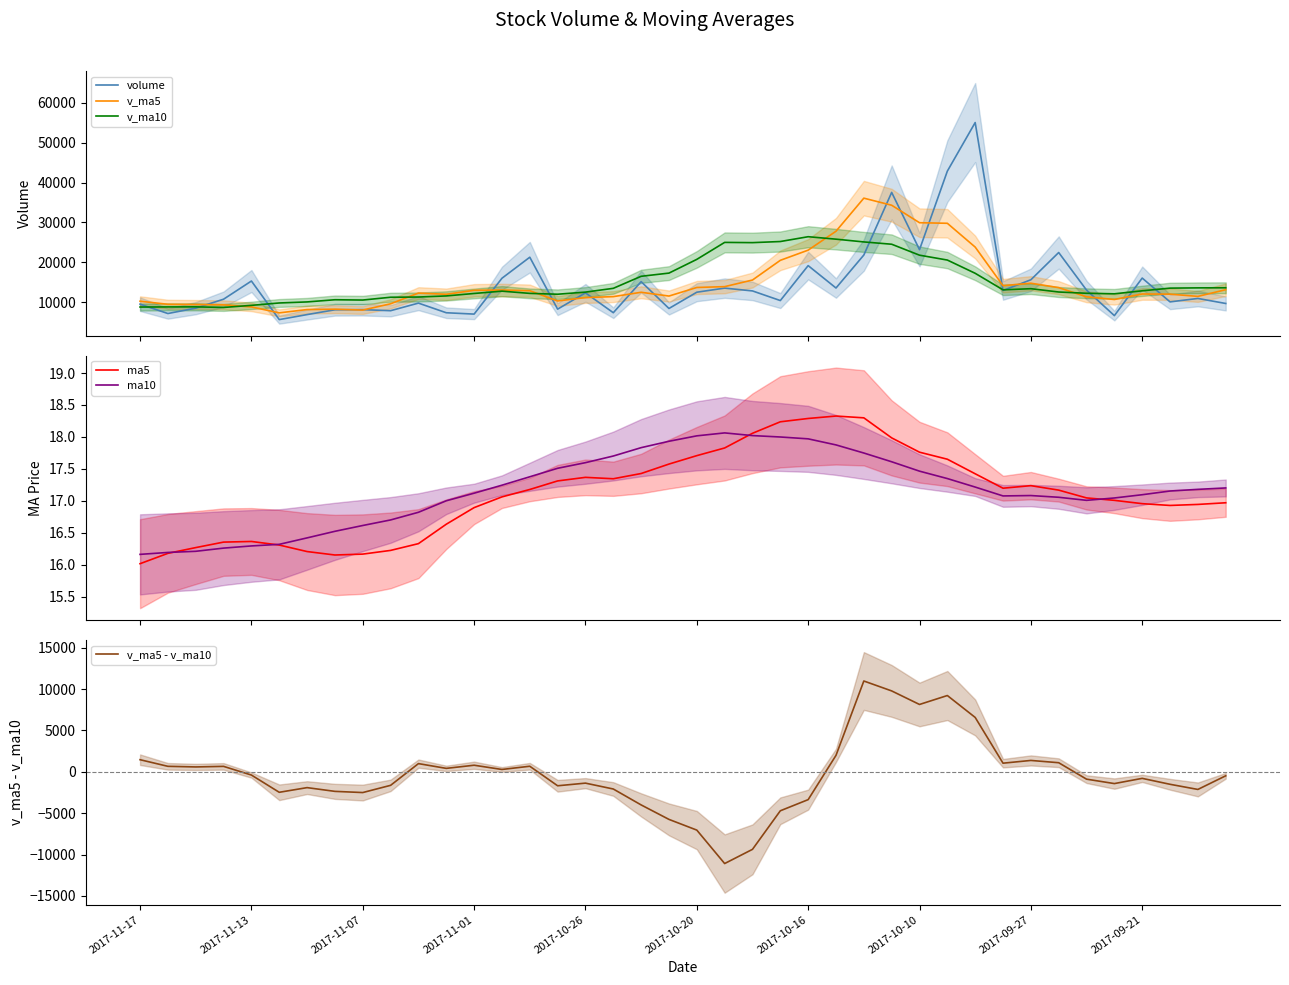

What is the minimum value shown in the chart?

-11086.3